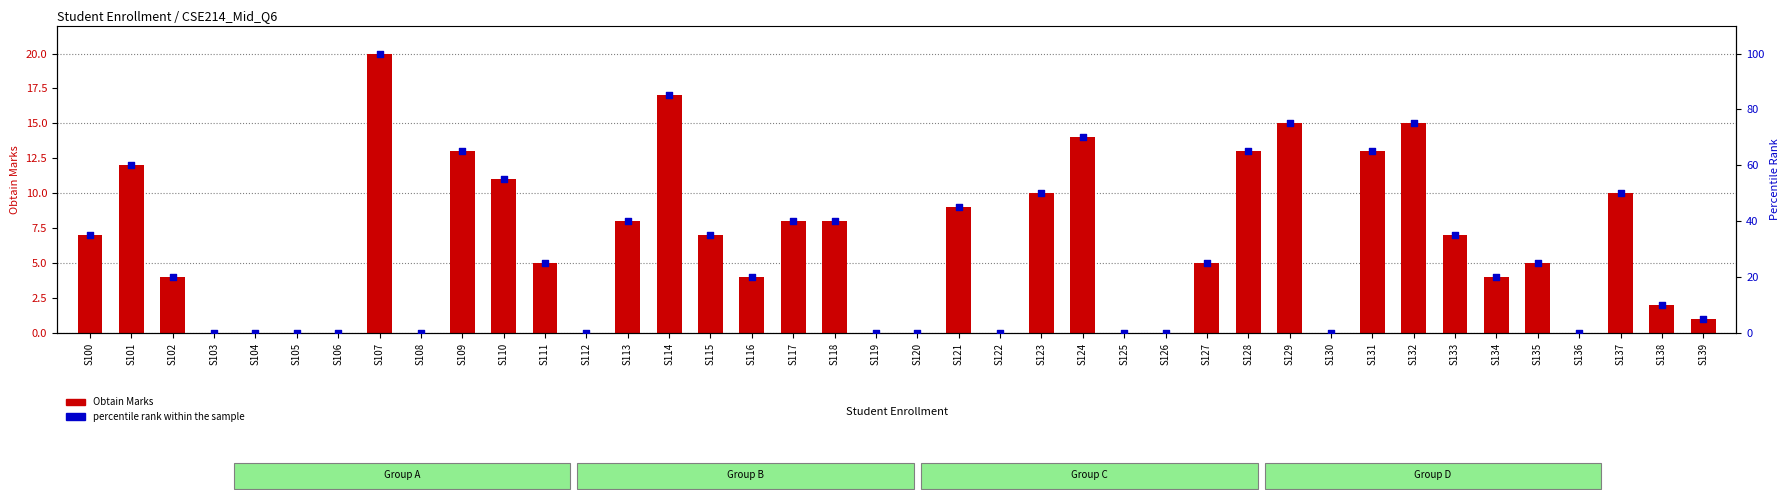

Which series contains the highest Y value?

percentile rank within the sample